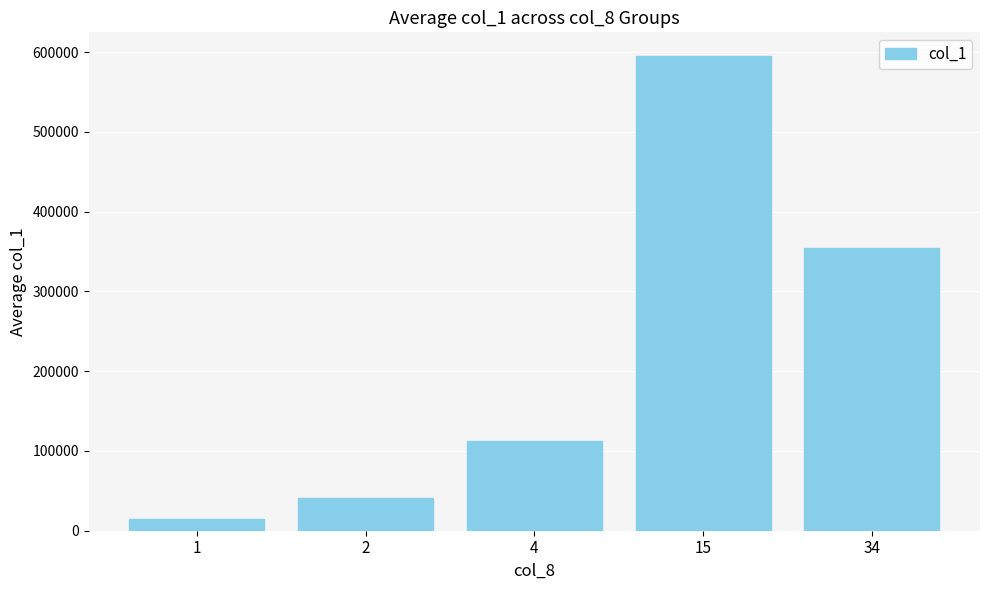

The chart shows a value of 582930 at 34. True or false?

False